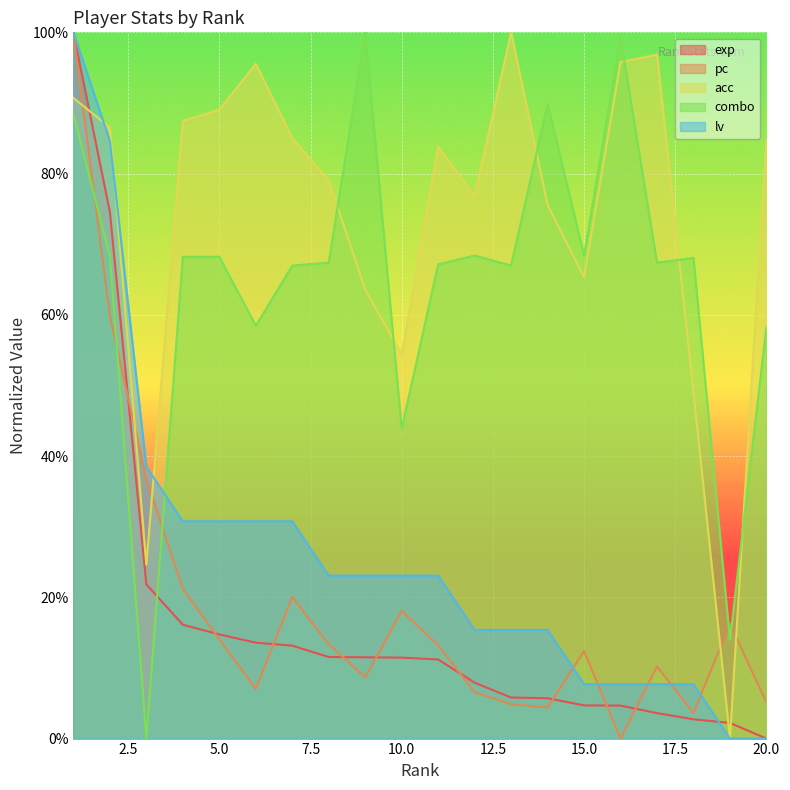

In combo, how many points are higher than both neighbors (excluding endpoints)?

5